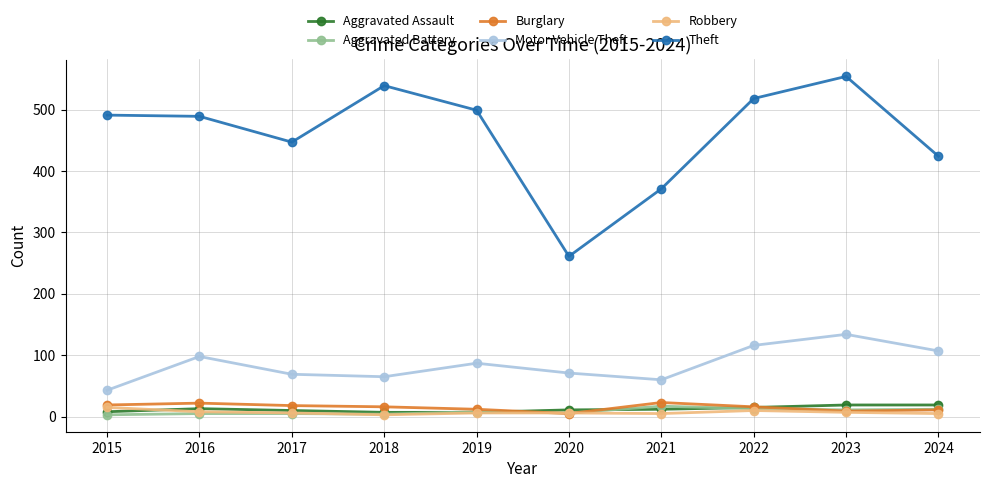

Which series has the widest spread of values?

Theft